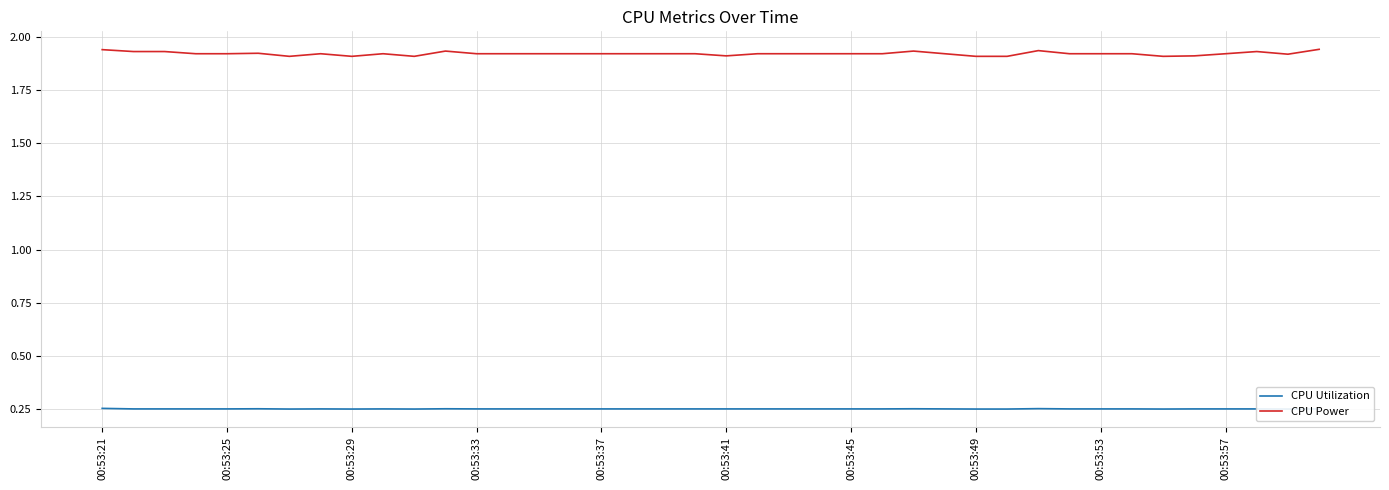

At how many categories does at least one series exceed 0?

40